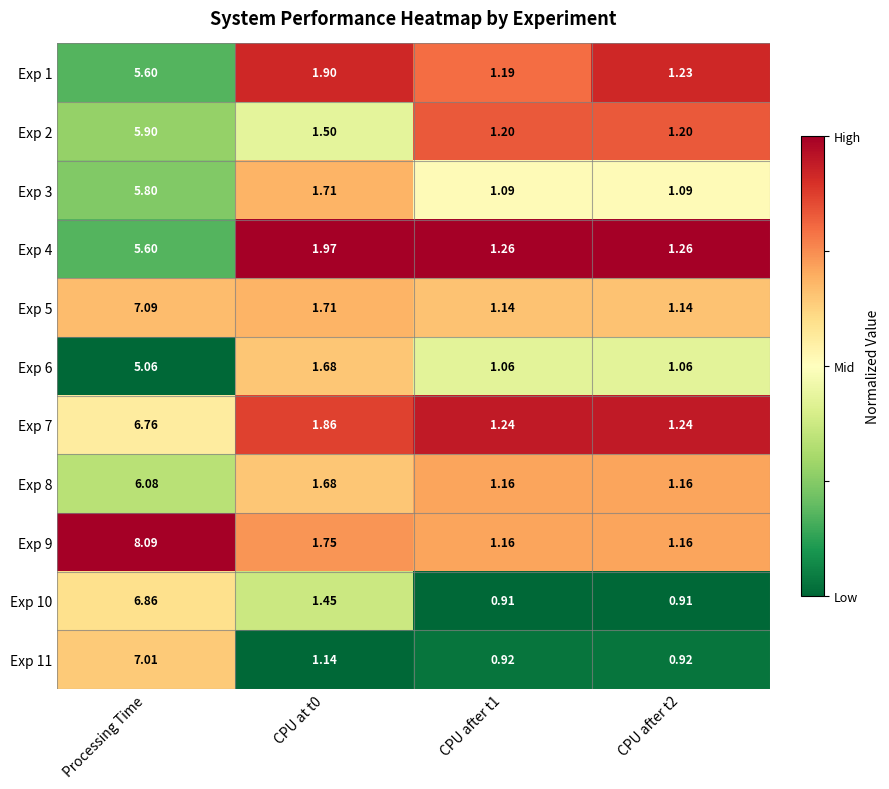

Is the value of Exp 10 at Processing Time greater than the value of Exp 4 at Processing Time?

Yes